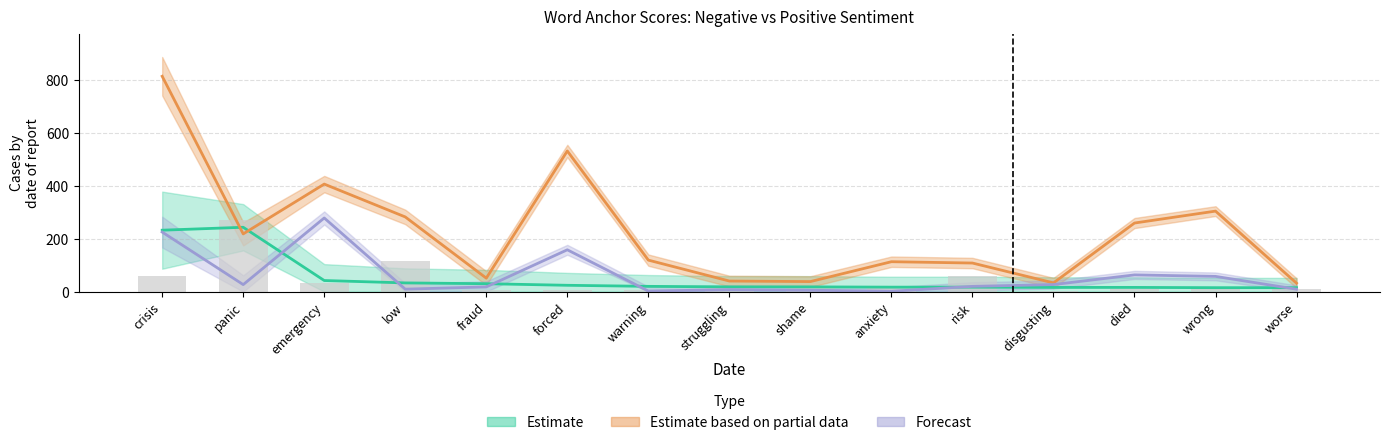

Does the chart contain stacked bars?

No